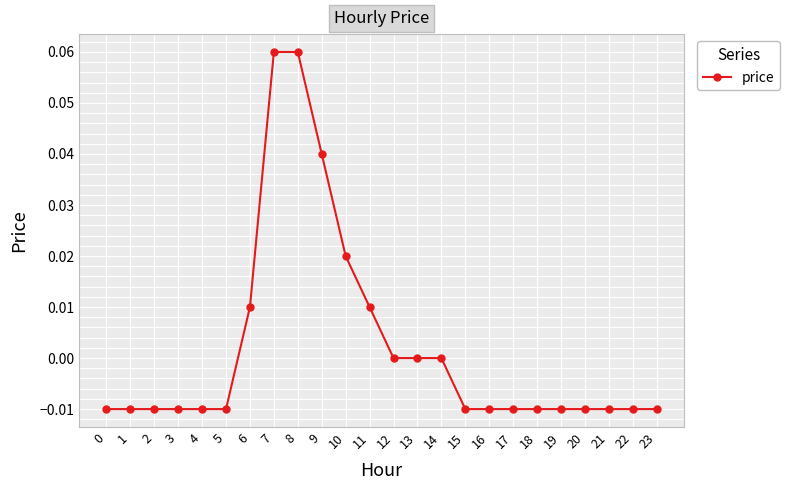

Count the number of data series in this chart.

1